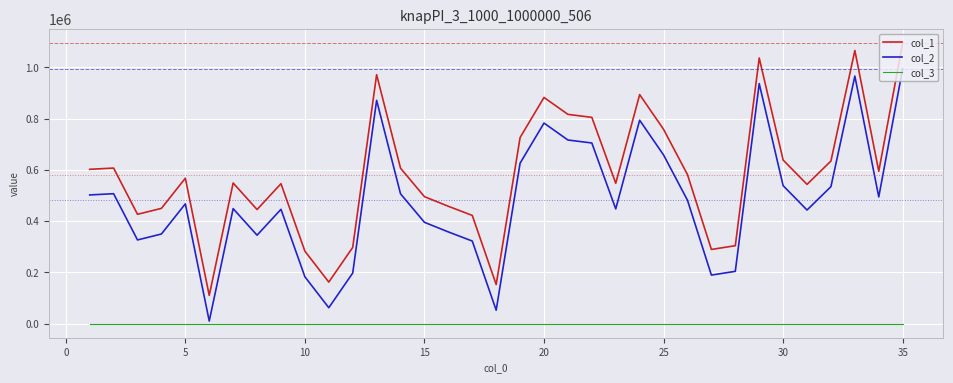

What is the difference between the maximum and minimum values in the col_1 series?

984456